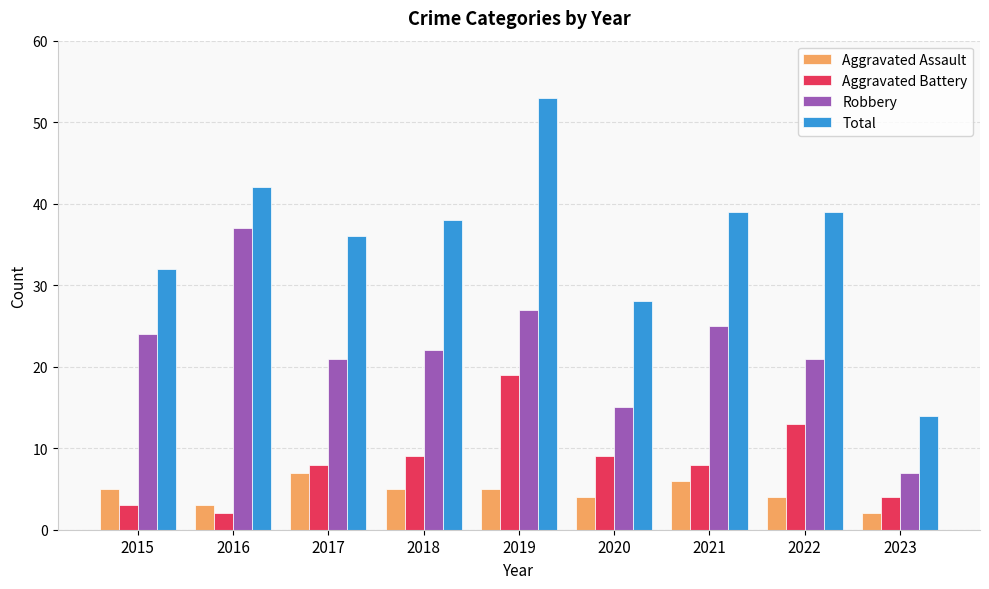

Count the Aggravated Assault values in the range 4 to 5.

5